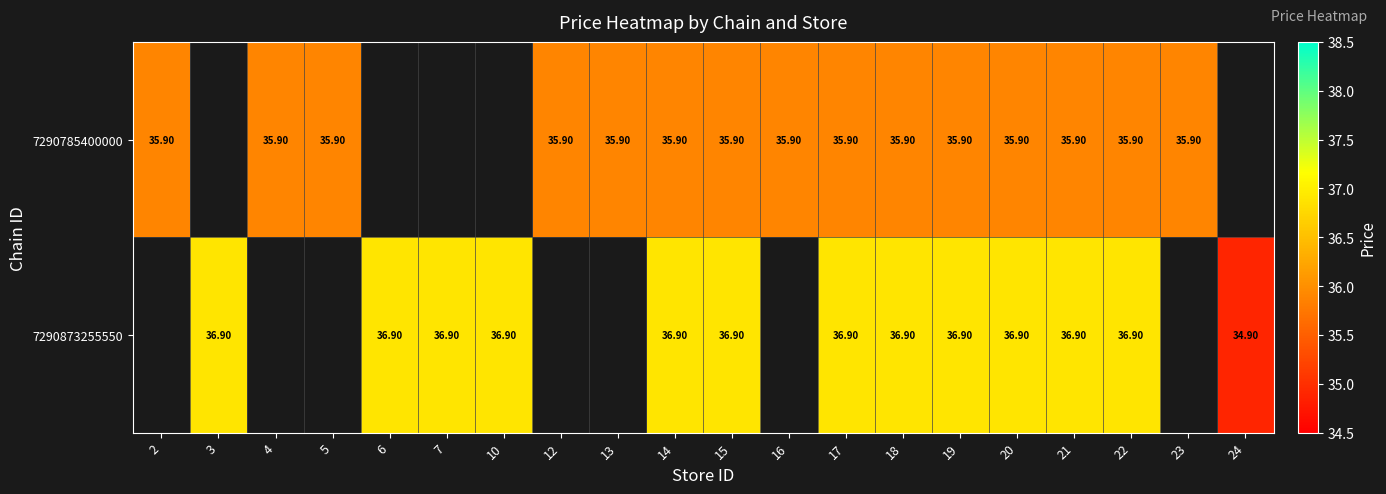

What is the total value across all series at 19?

72.8